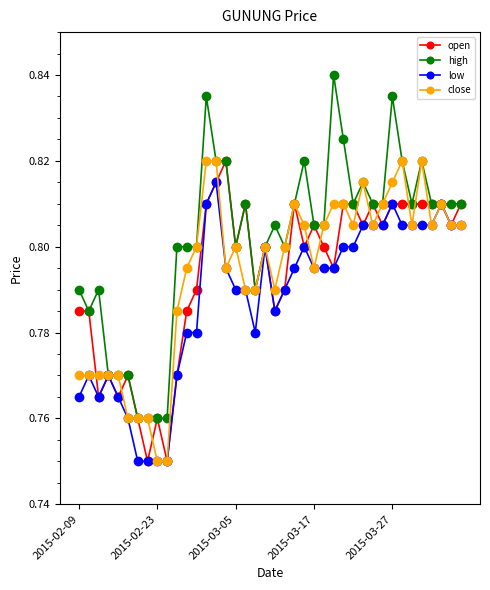

Which series has the largest range (max minus min)?

high